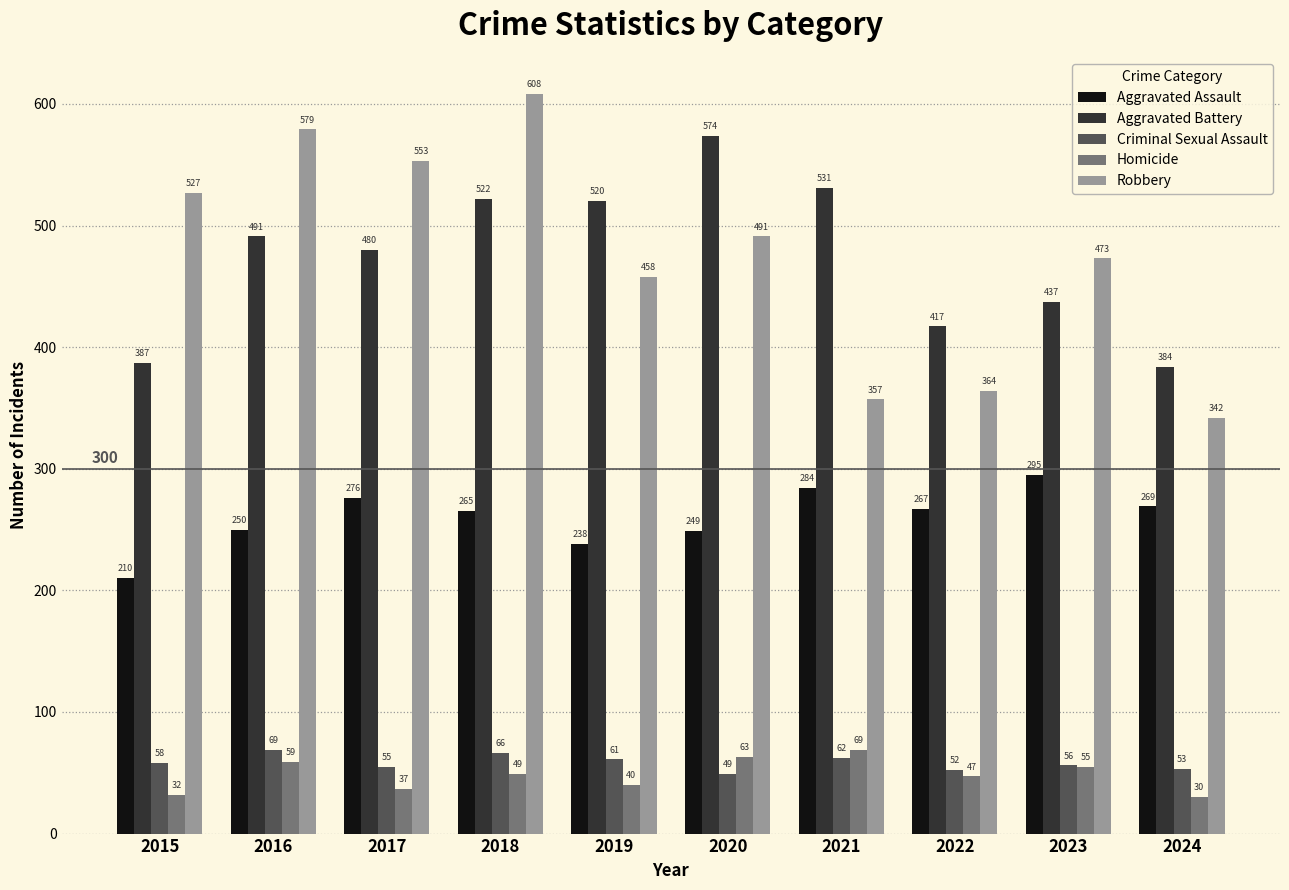

How many bars are there in each group?

5